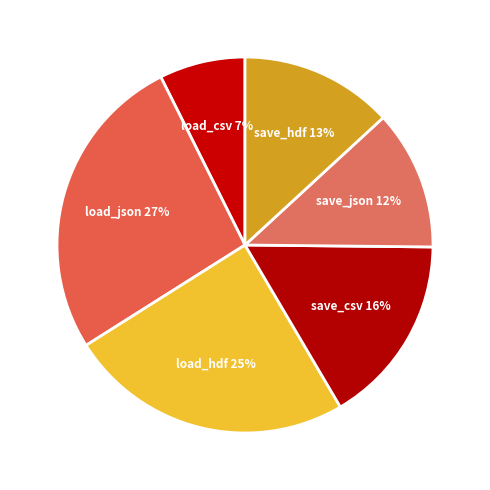

Does any single category account for the majority?

No